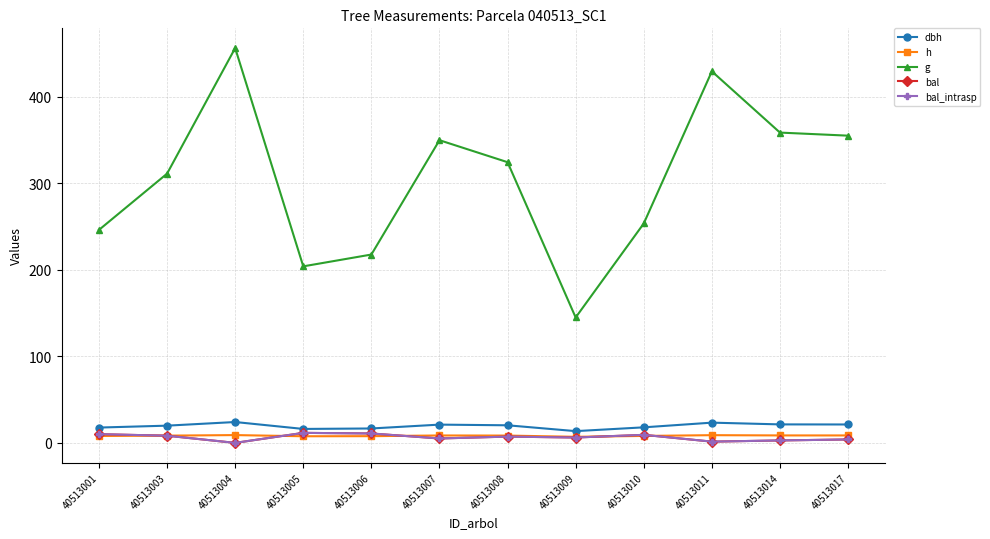

How many interior local valleys does the h series have?

2